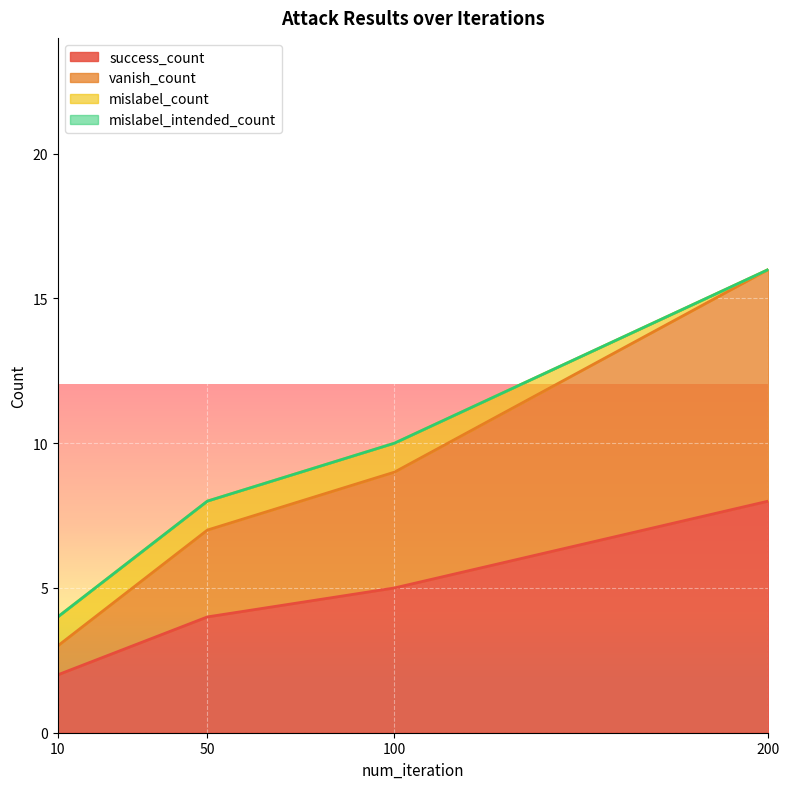

What is the maximum value shown in the chart?

16